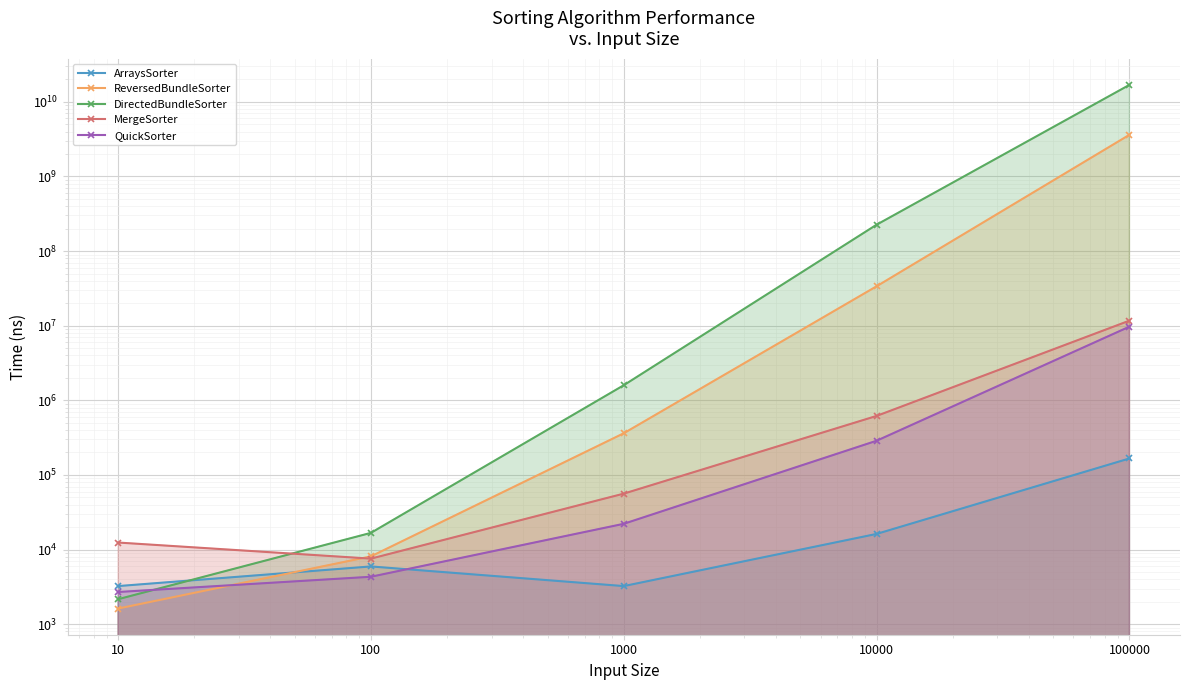

How many series are shown in this chart?

5